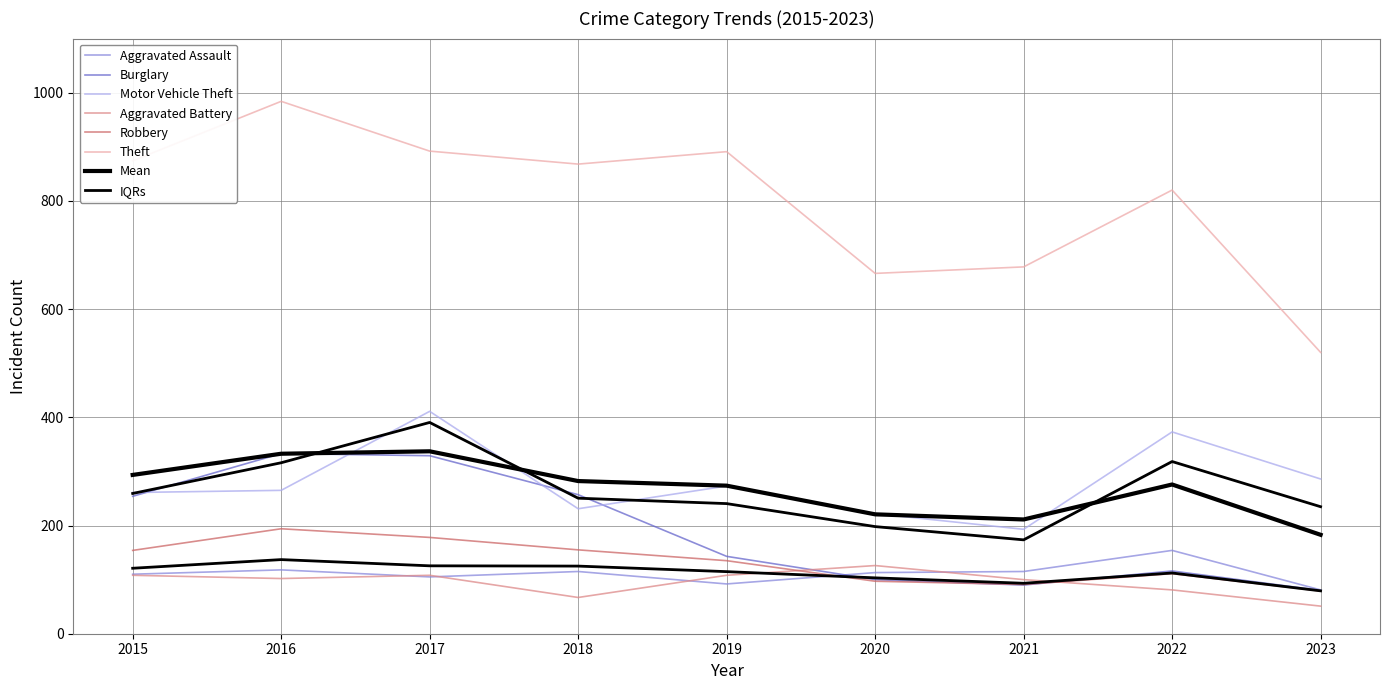

How many lines are shown in the chart?

6